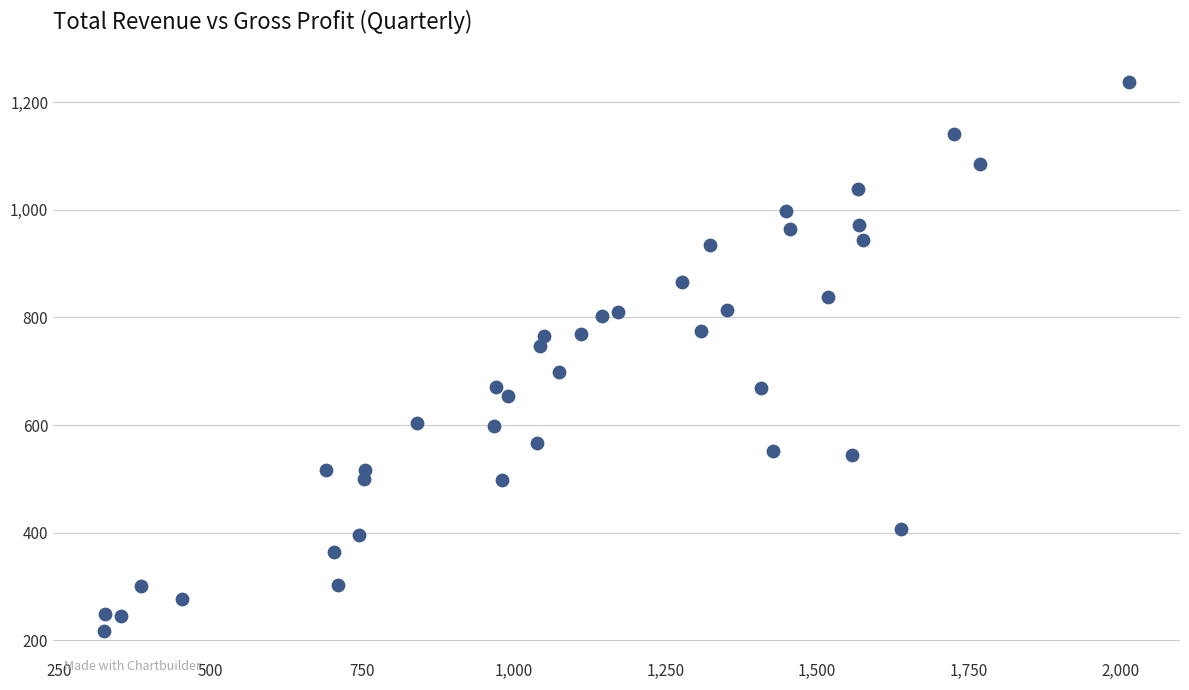

What is the range of Y values (max minus min)?

1020.0